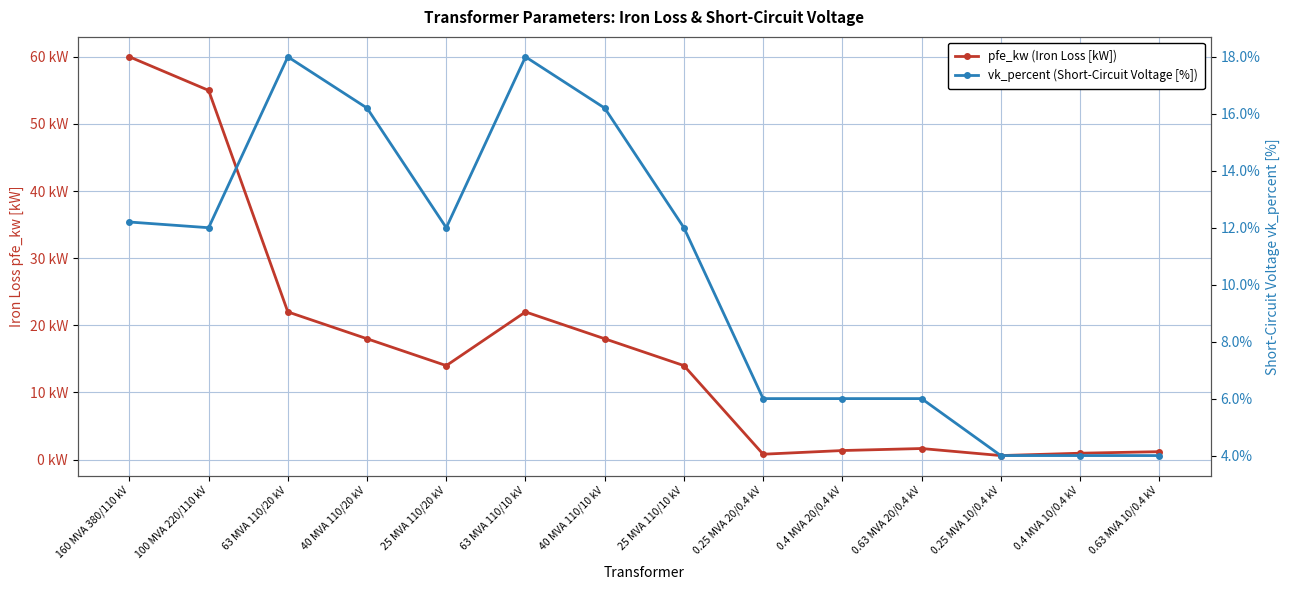

Where do vk_percent (Short-Circuit Voltage [%]) and pfe_kw (Iron Loss [kW]) first cross each other?

25 MVA 110/10 kV and 0.25 MVA 20/0.4 kV